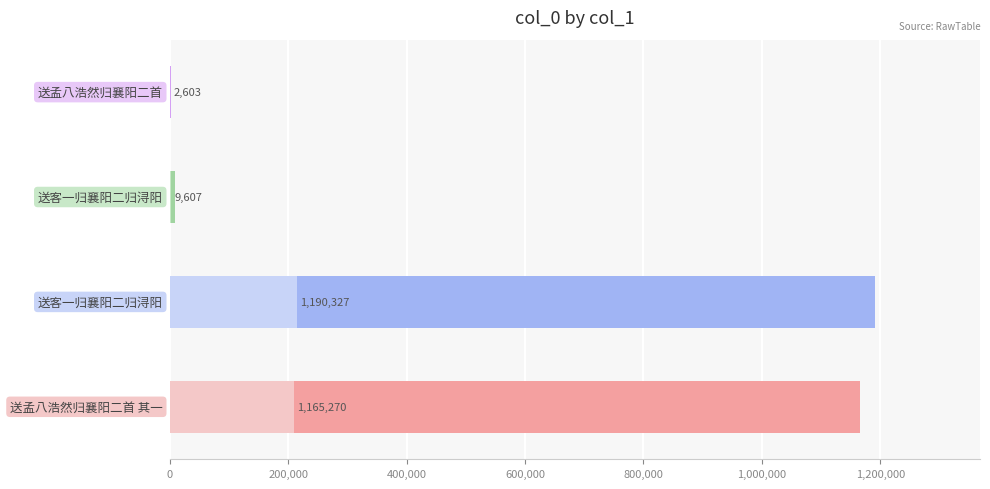

Reading left to right, extract all data points from this chart.

1165270	1190327	9607	2603